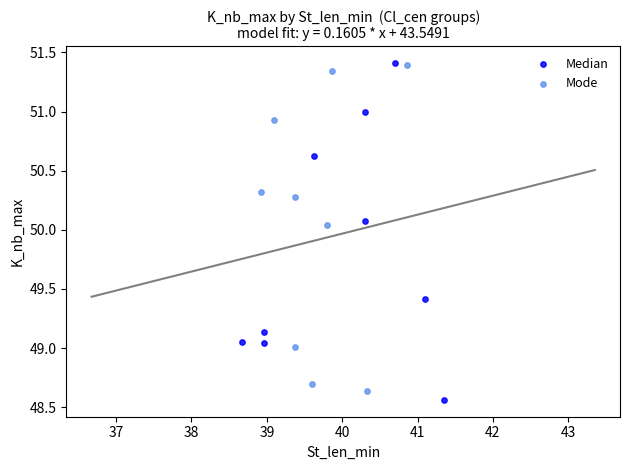

What are all the series names shown in the legend?

Median, Mode